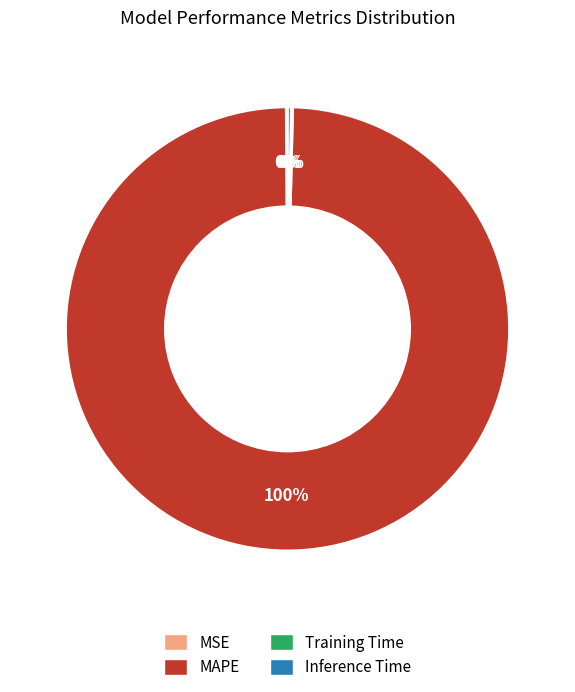

What is the majority slice?

MAPE